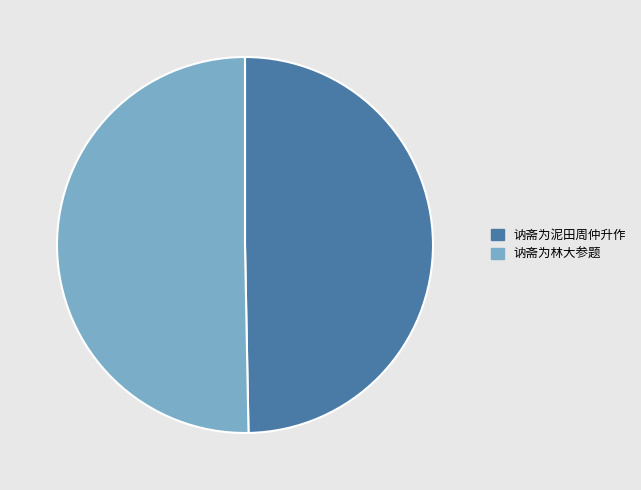

How many segments does this pie chart have?

2